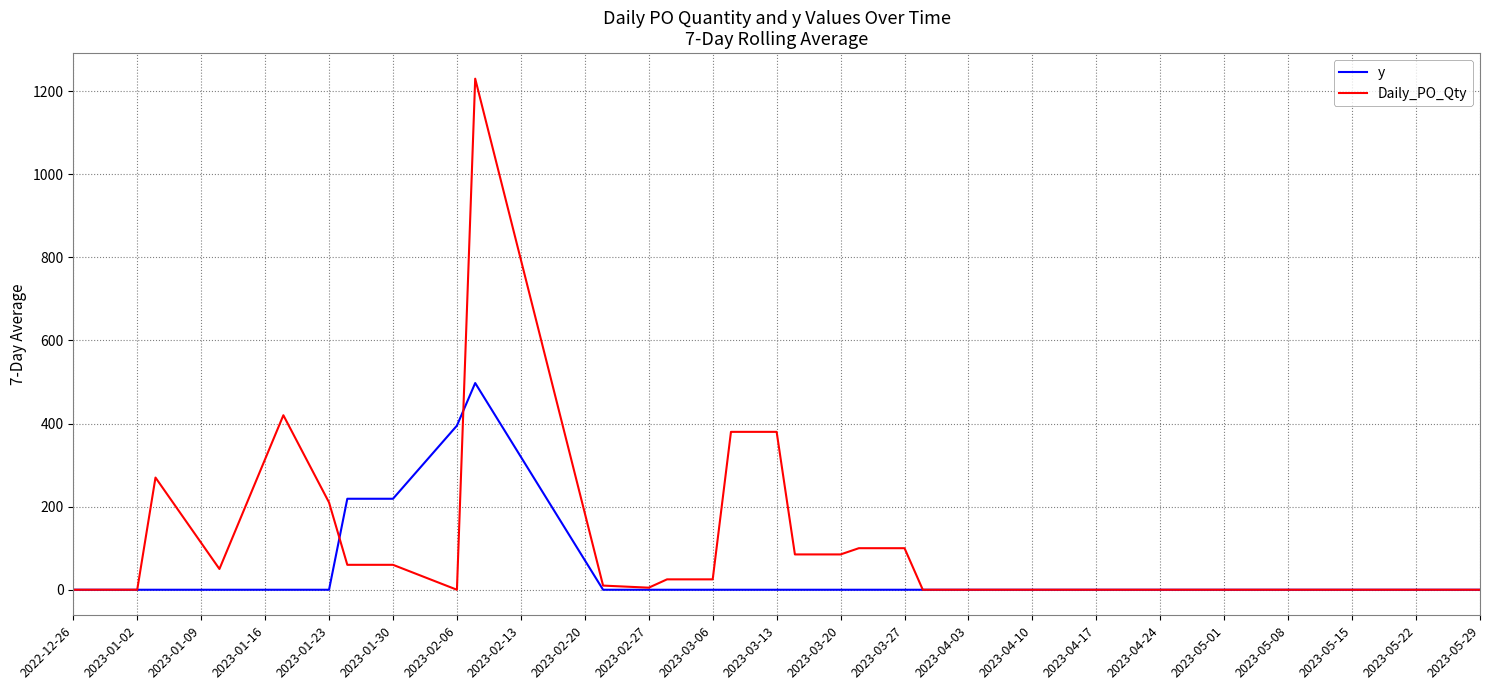

What is the greatest value displayed?

1230.0